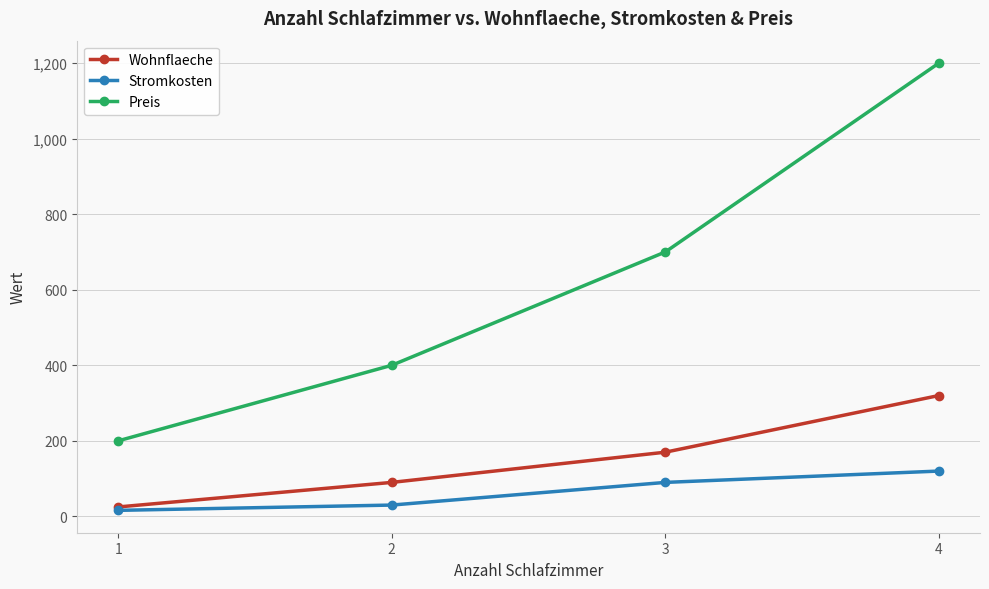

Rank the series by their maximum value, from highest to lowest.

Preis, Wohnflaeche, Stromkosten